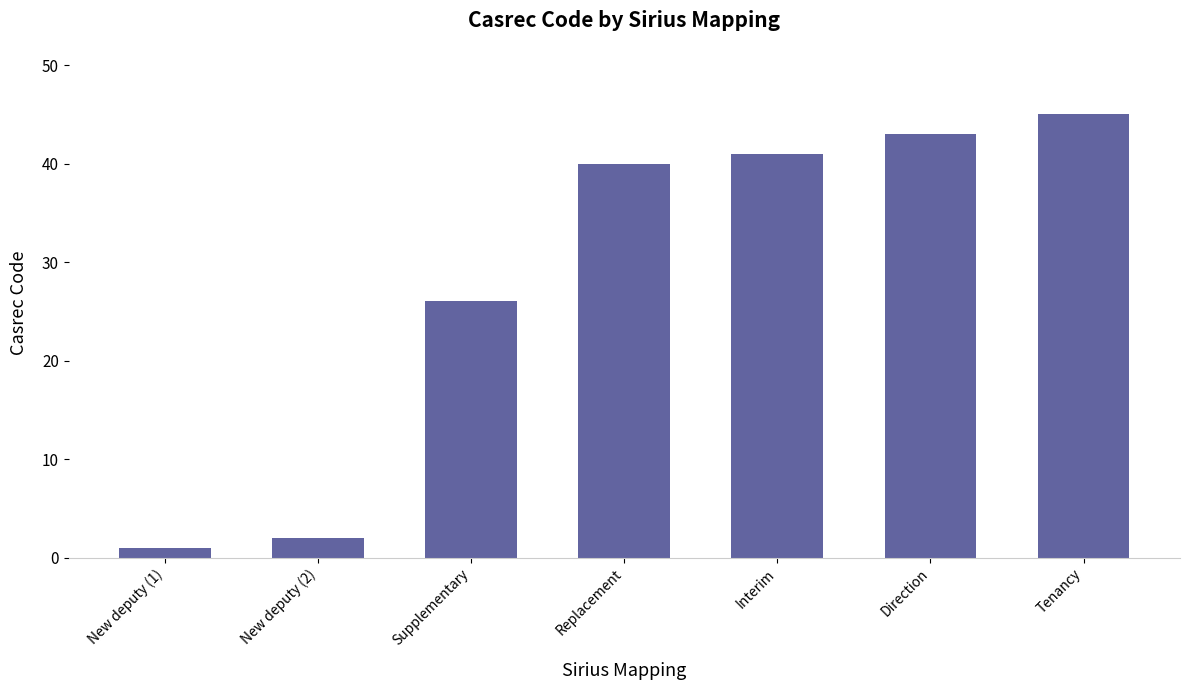

Between Direction and Replacement, which is larger?

Direction